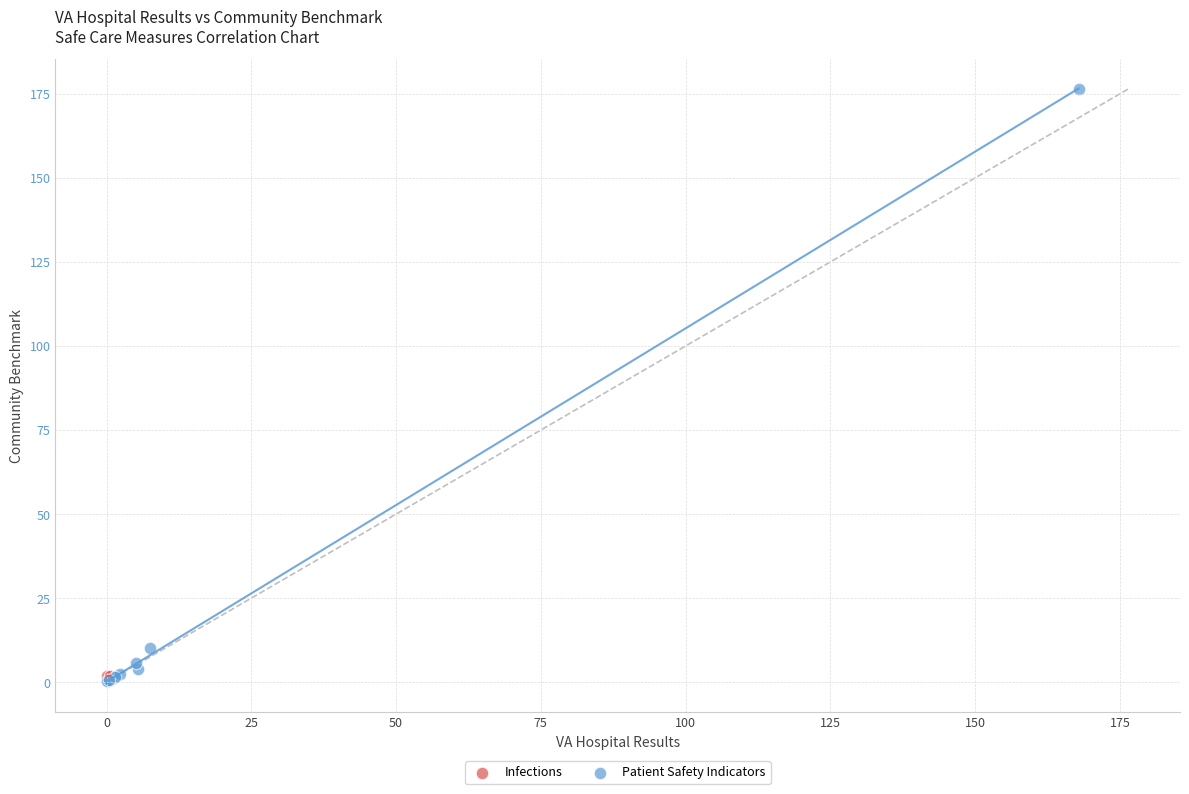

What are all the series names shown in the legend?

Infections, Patient Safety Indicators